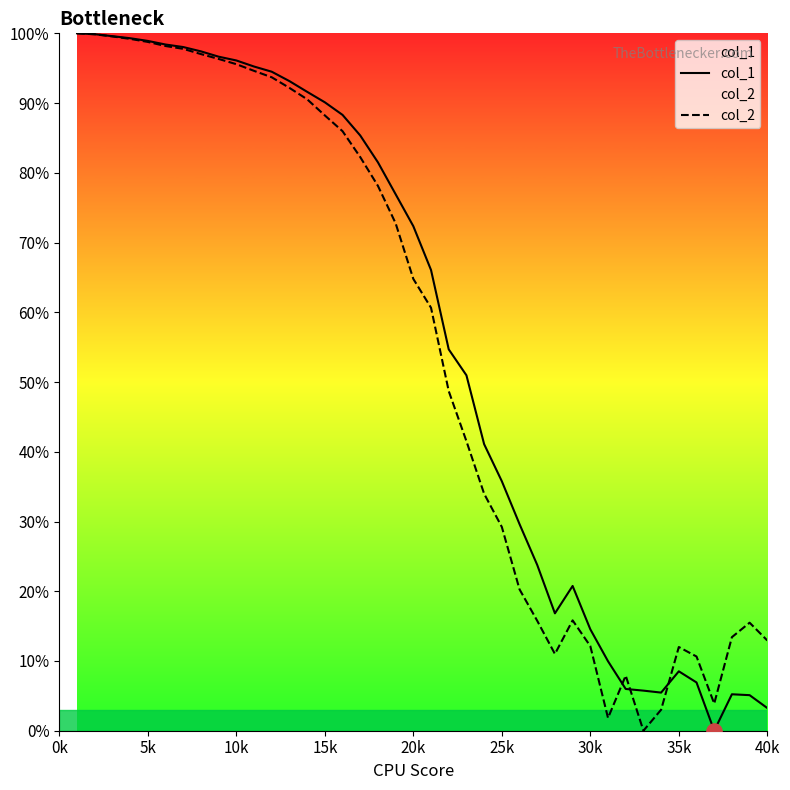

Which series contains the highest Y value?

col_1